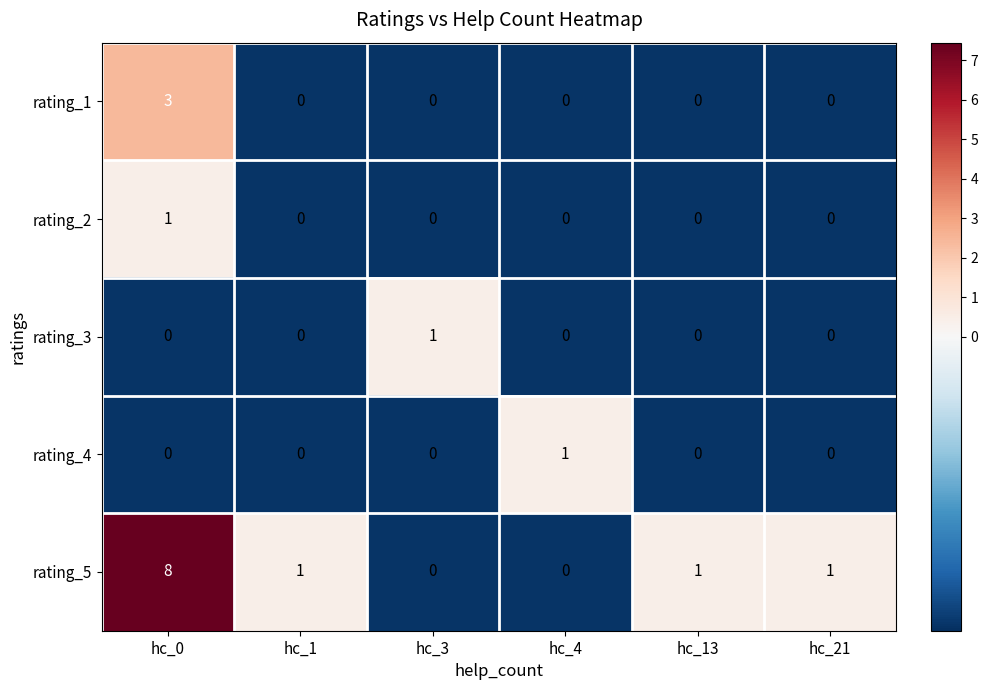

At how many categories does at least one series exceed 6?

1